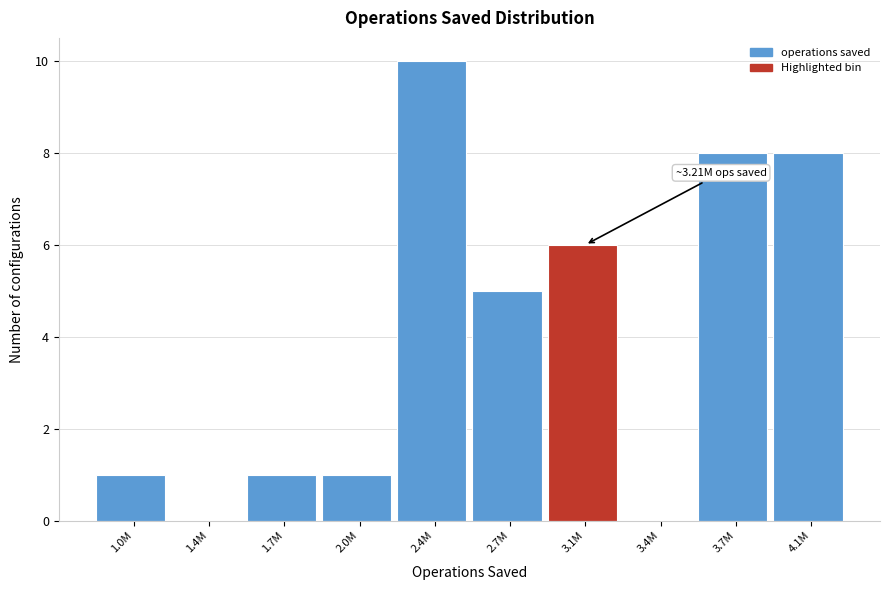

Reading left to right, transcribe all the data shown in this chart.

1.0M=1	1.4M=0	1.7M=1	2.0M=1	2.4M=10	2.7M=5	3.1M=6	3.4M=0	3.7M=8	4.1M=8